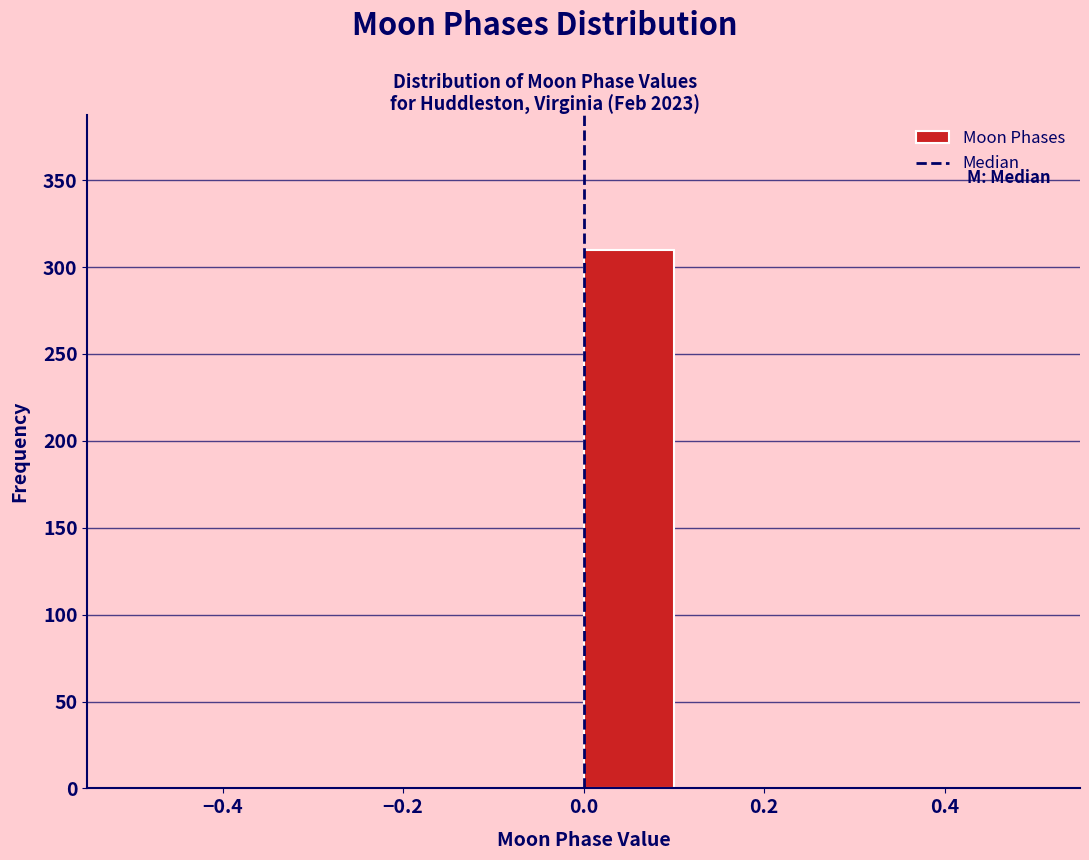

Over which range of the x-axis is the bar tallest?

0.0 to 0.1